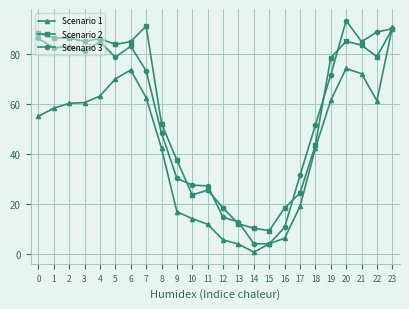

What is the value of the Scenario 3 point at the 16th from the left?

4.1